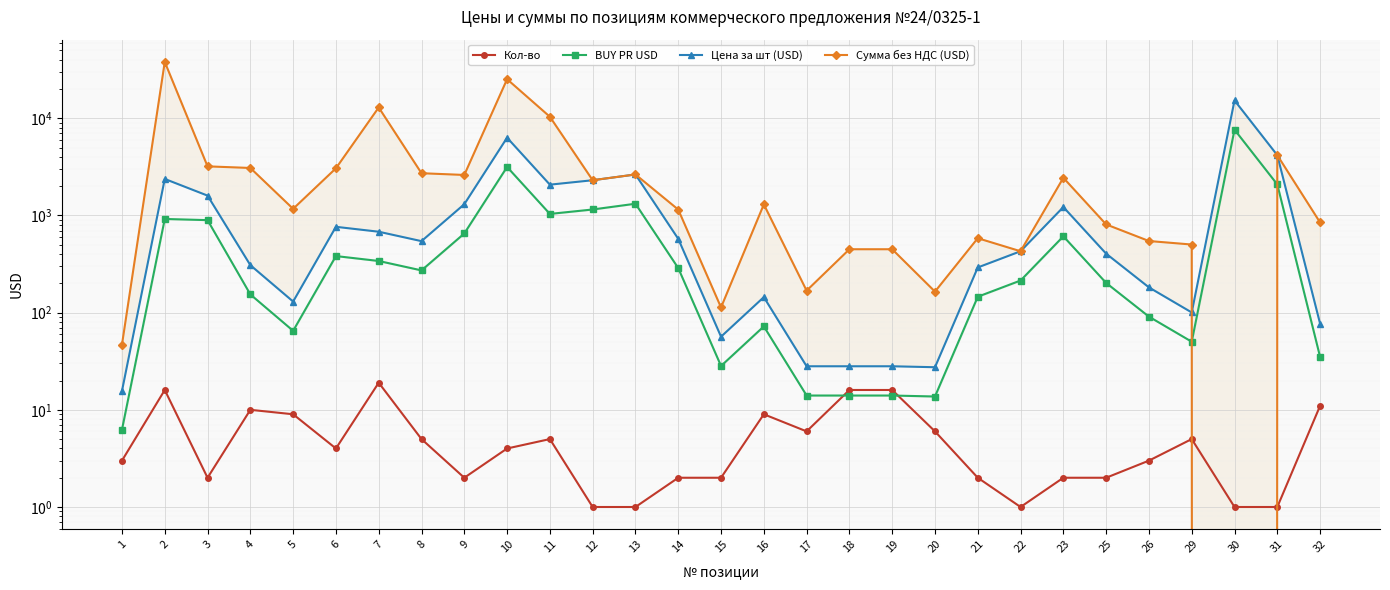

Is it true that Кол-во equals 5.0 at 29?

True